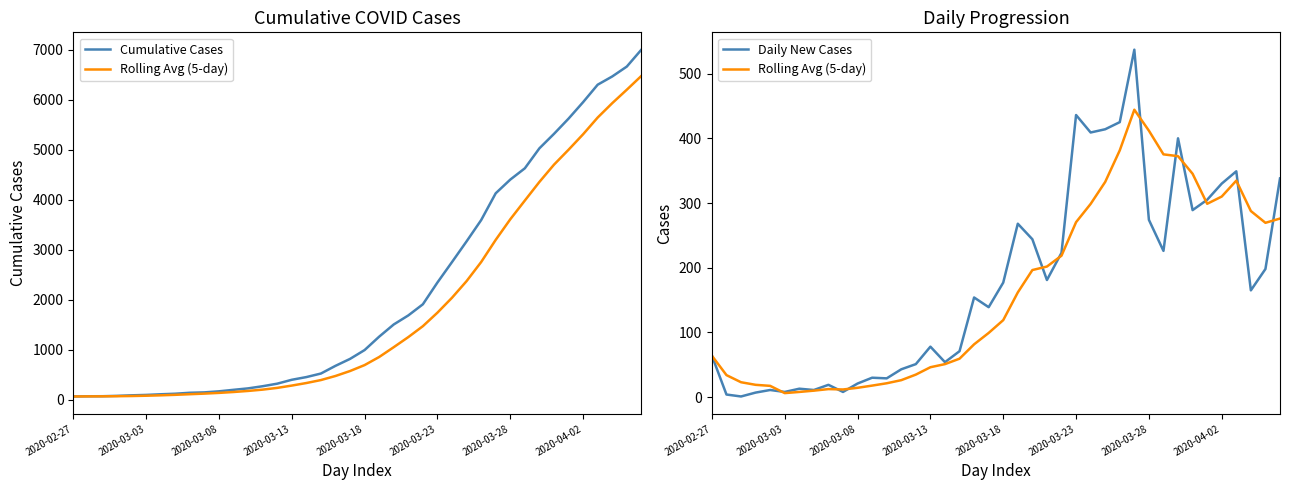

Does the chart have visible grid lines?

No